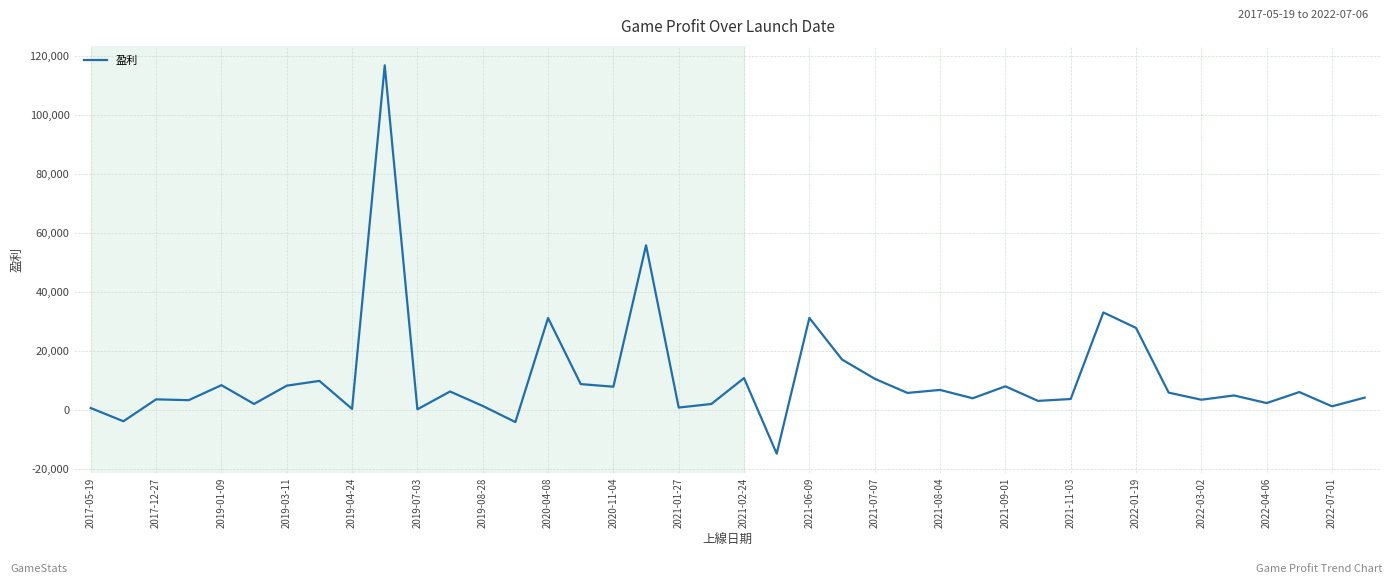

What is the maximum value shown in the chart?

116753.1